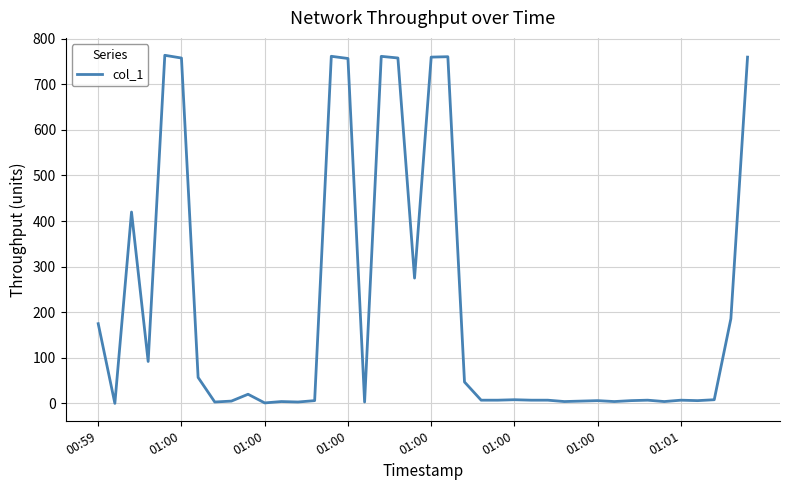

What is the difference between the maximum and minimum values?

763.5